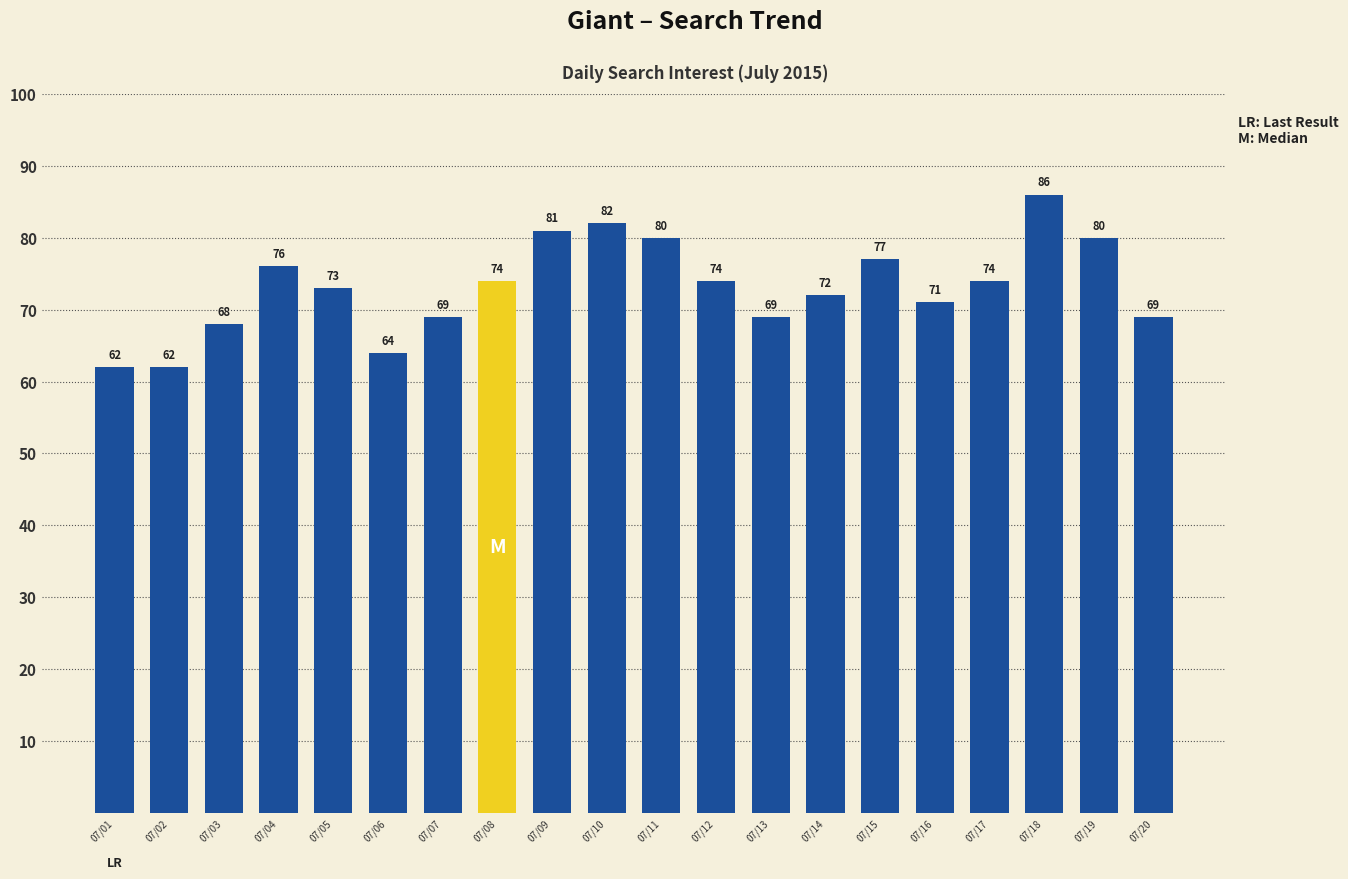

What is the value of the 12th bar from the left?

74